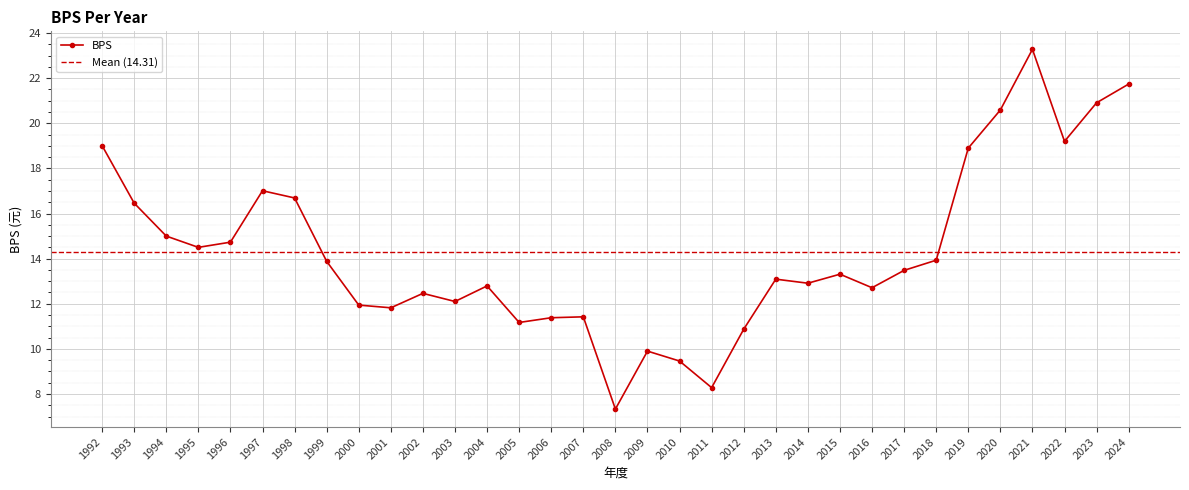

What is the difference between the values at 2020 and 2021?

2.7